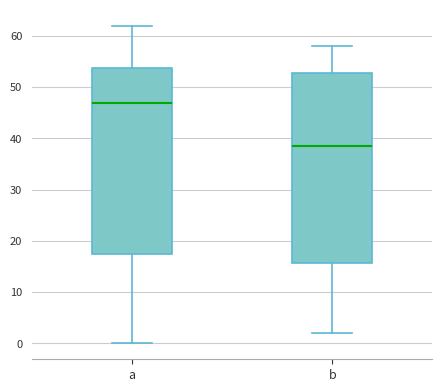

Where does the lower whisker of the box for b end on the y-axis? The values are not printed on the chart, so give them approximately, as read against the axis.

2